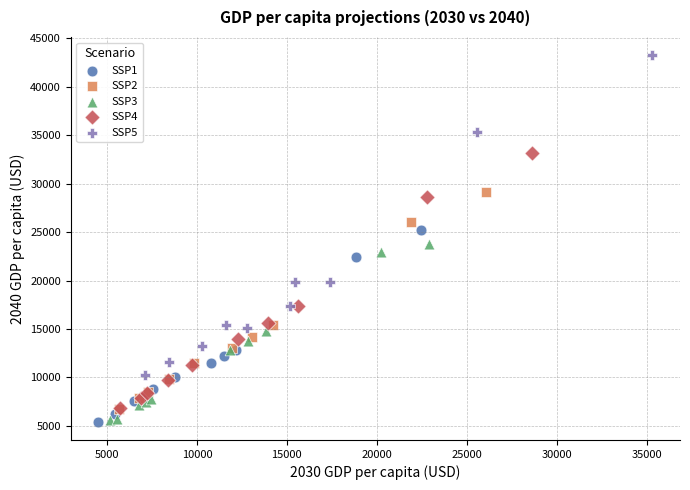

Which series contains the highest Y value?

SSP5